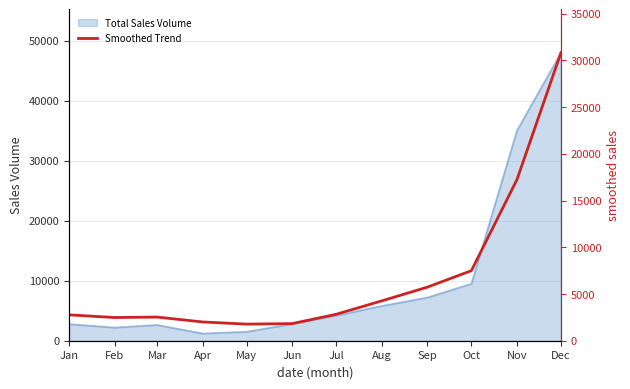

How many points are higher than both their immediate neighbors (excluding endpoints)?

1